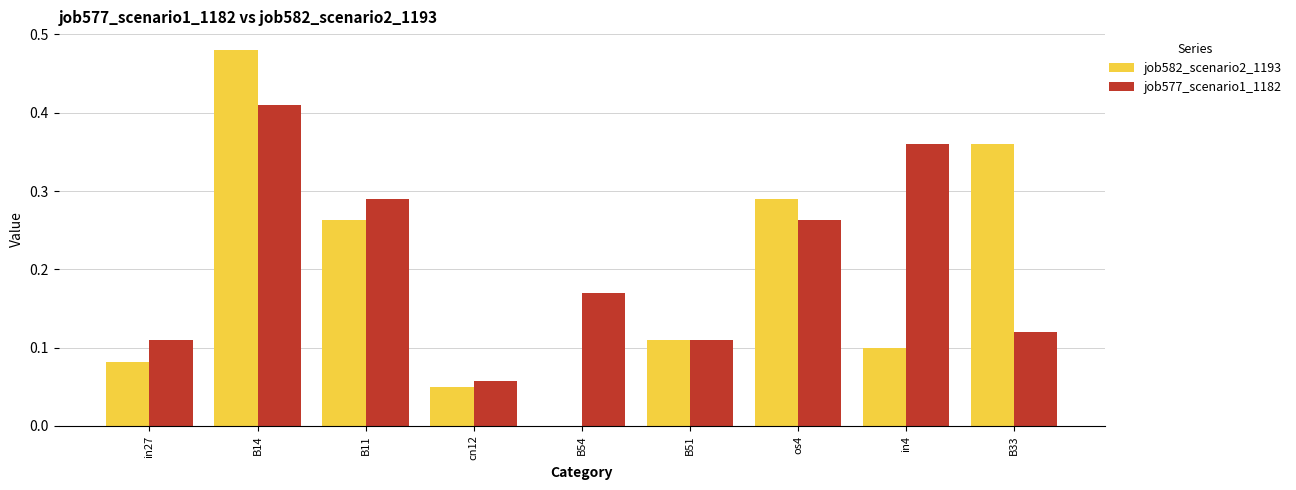

True or false: job577_scenario1_1182 has a value of 0.1 at in4.

False